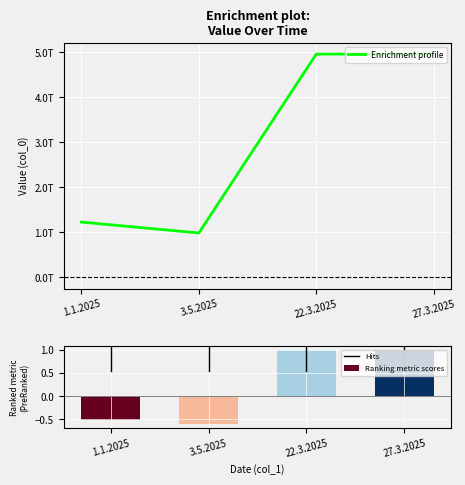

What position from the left is 22.3.2025?

3